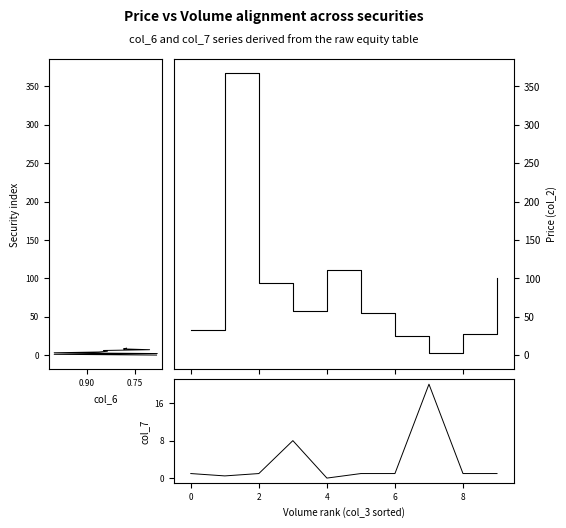

The col_2 (Price) series shows 14.9 at 0. True or false?

False